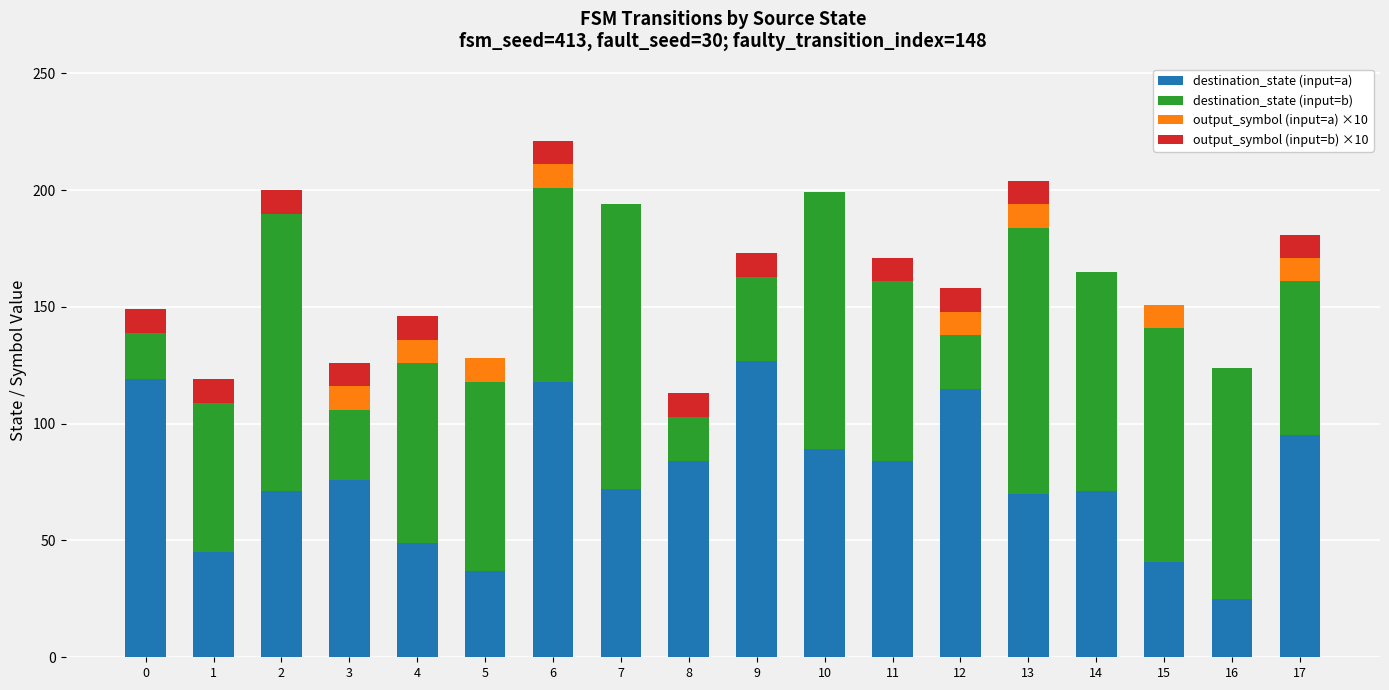

At which label does destination_state (input=a) reach its peak?

9